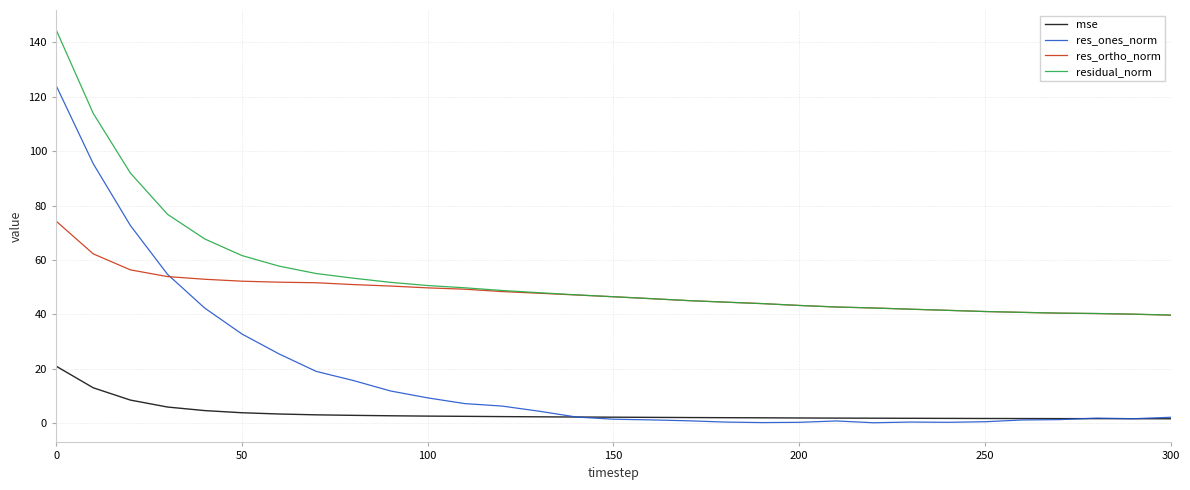

What is the maximum value shown in the chart?

144.7